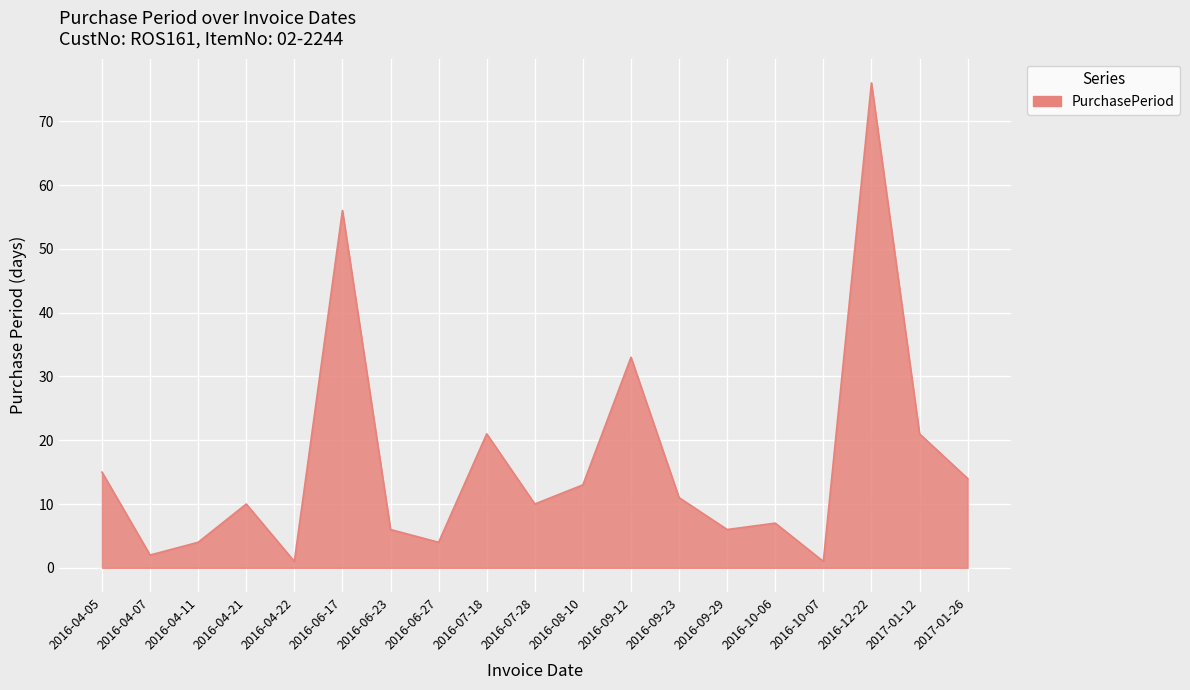

What position from the right is 2016-08-10?

9